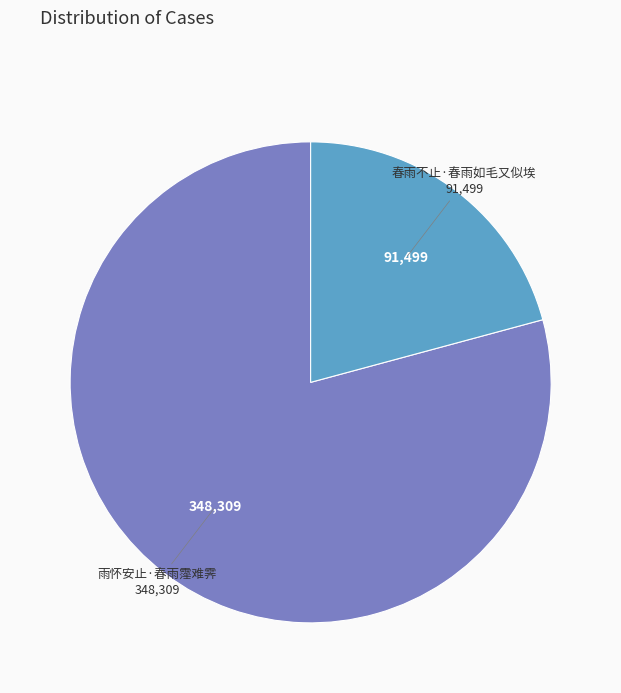

True or false: 春雨不止·春雨如毛又似埃 accounts for 32% of the total.

False